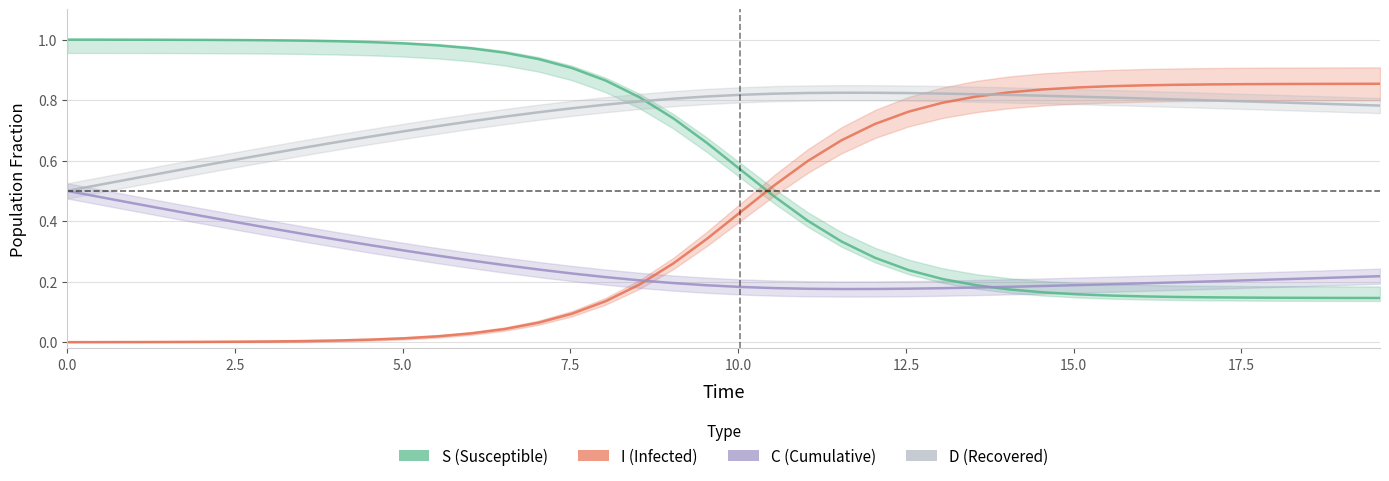

What is the total value across all series at 35?

2.0